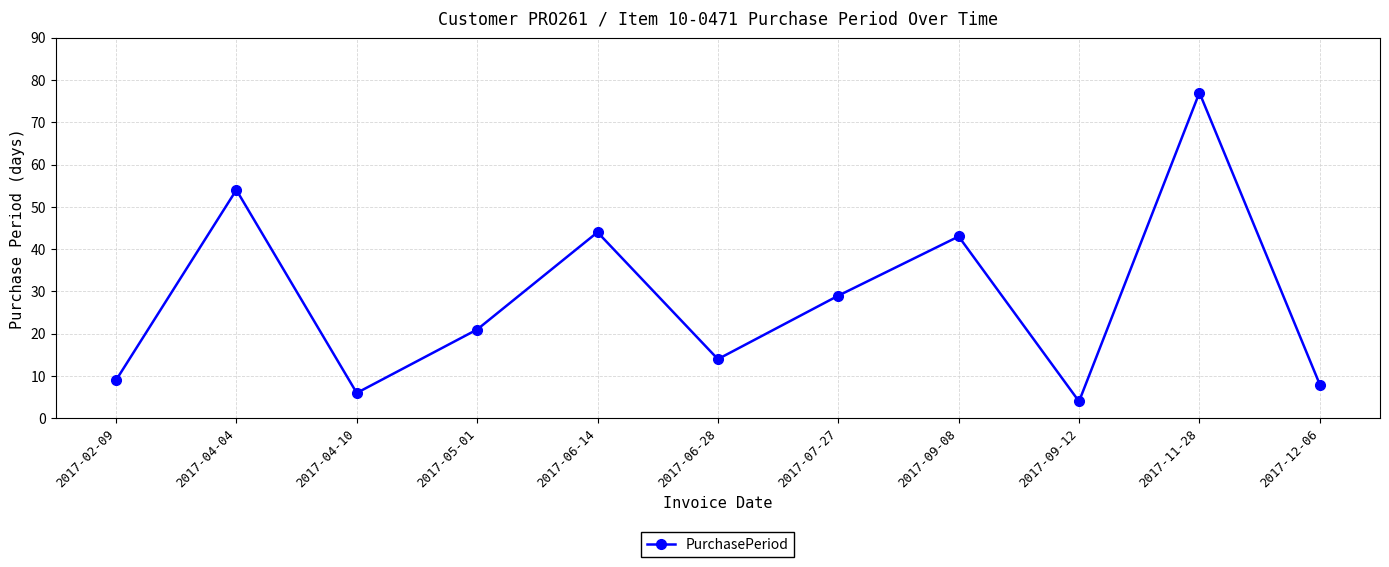

At which category does the data reach its first local peak?

2017-04-04